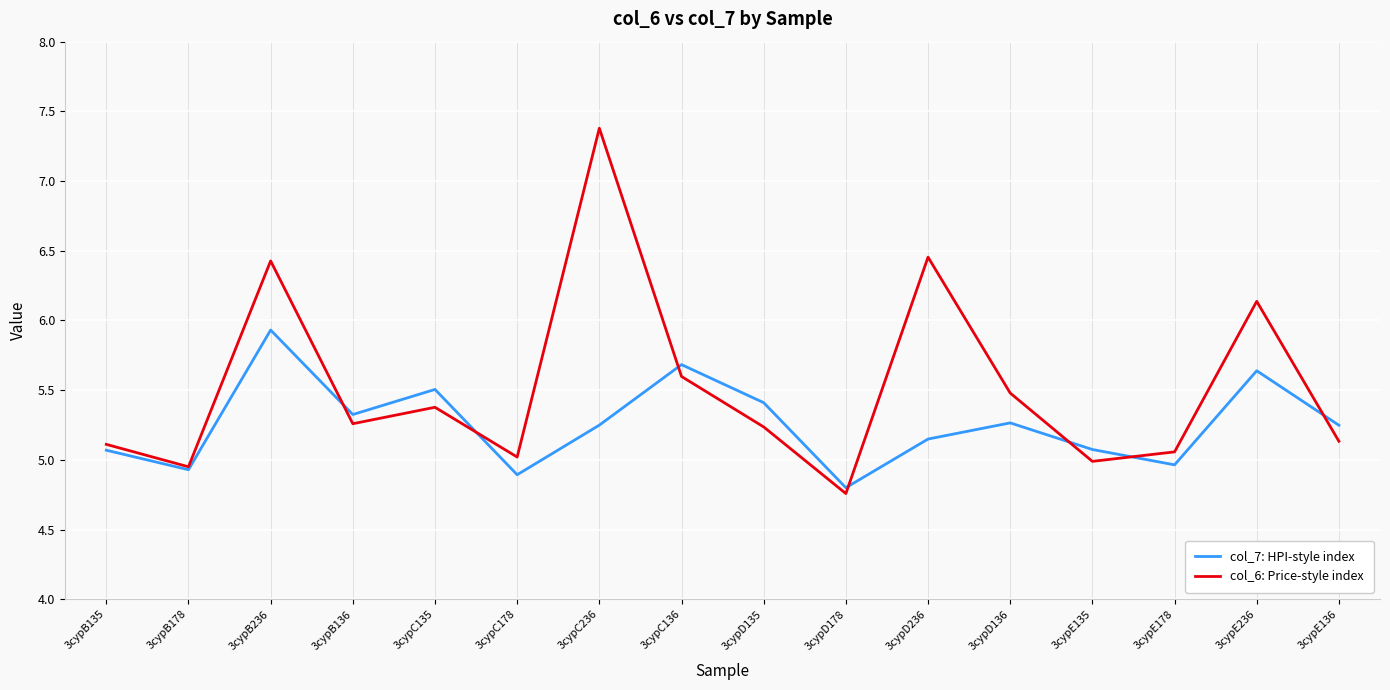

What is the difference between the second highest and minimum values in the col_7: HPI-style index series?

0.9